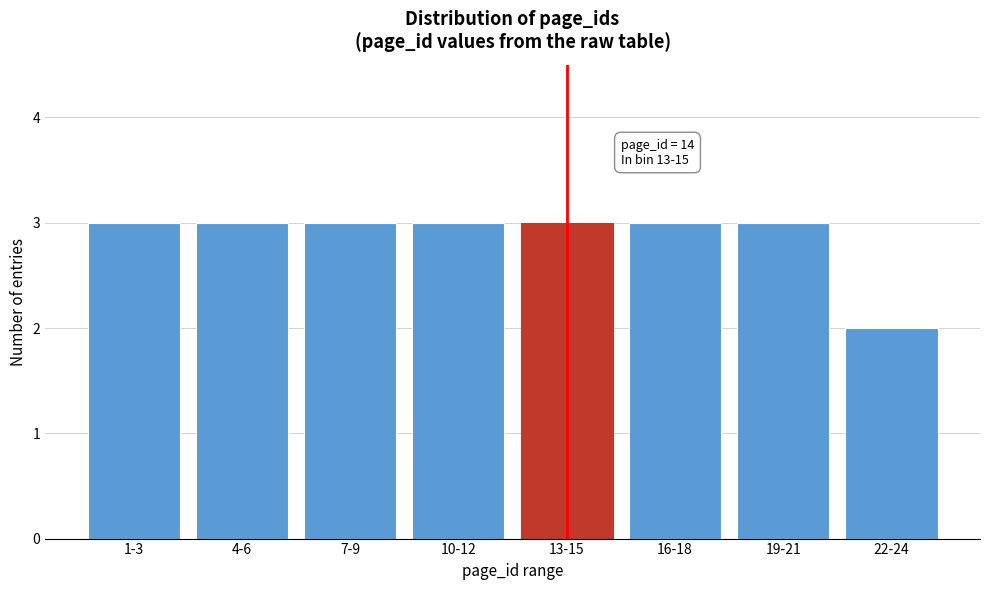

Reading right to left, what are all the values shown in this chart?

2	3	3	3	3	3	3	3